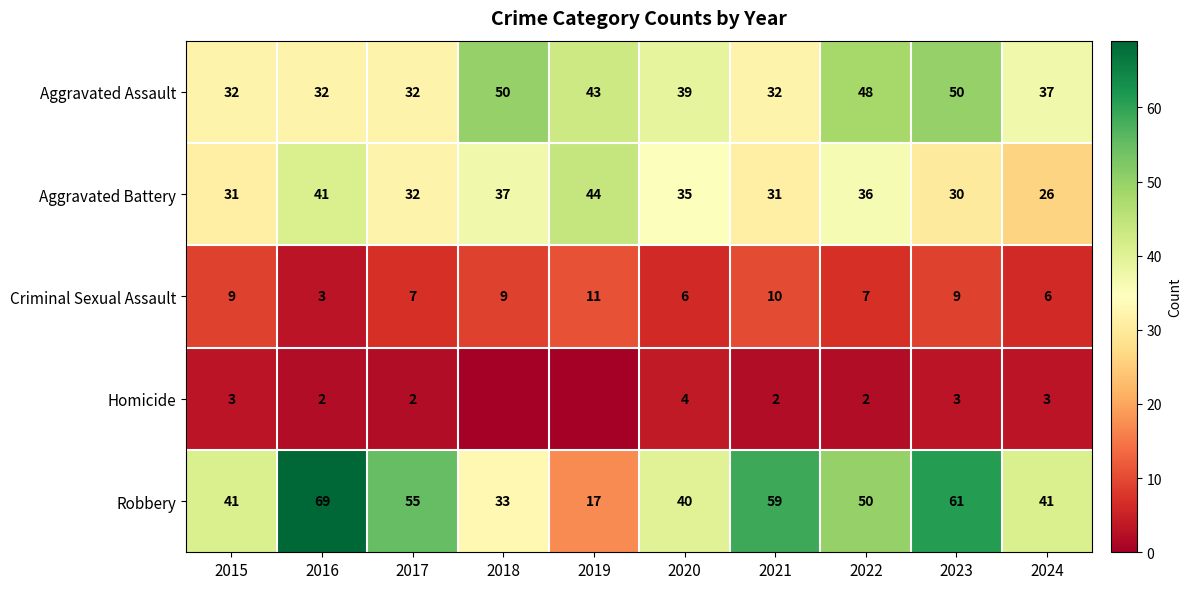

Which category has the highest value in the Robbery series?

2016